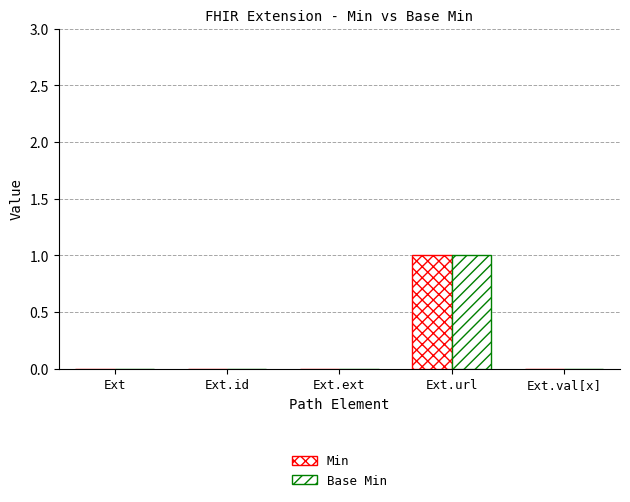

True or false: Min has a value of 1 at Ext.url.

True